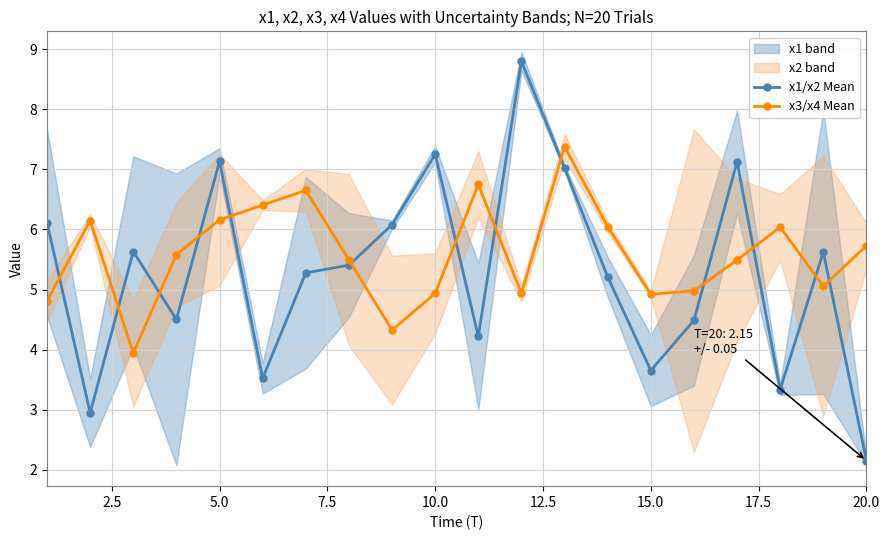

True or false: x1/x2 Mean has a value of 5.6 at 15.0.

False